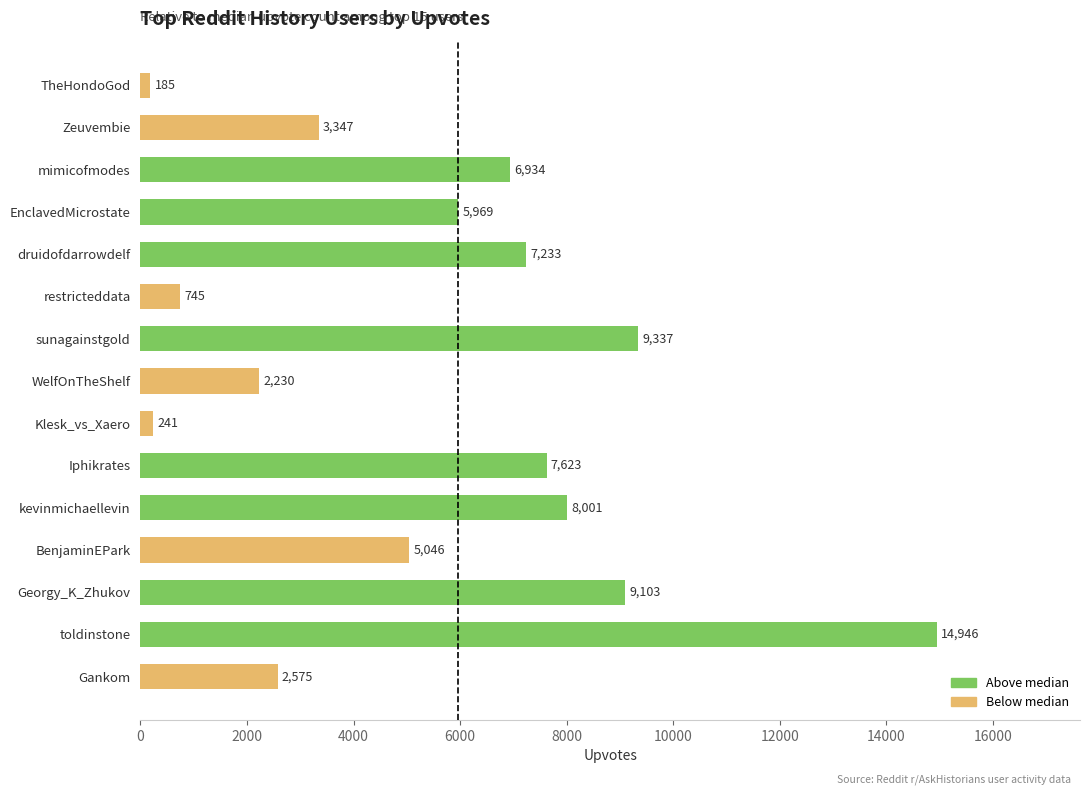

What is the sum of the values at Zeuvembie and Iphikrates?

10970